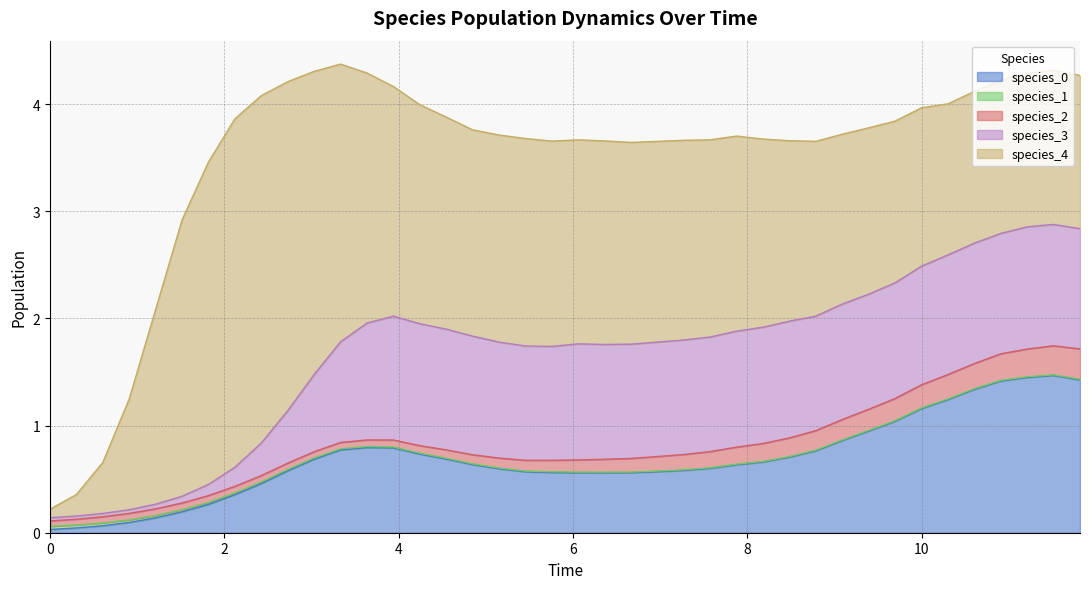

True or false: species_1 has a value of 0.0 at 36.

False